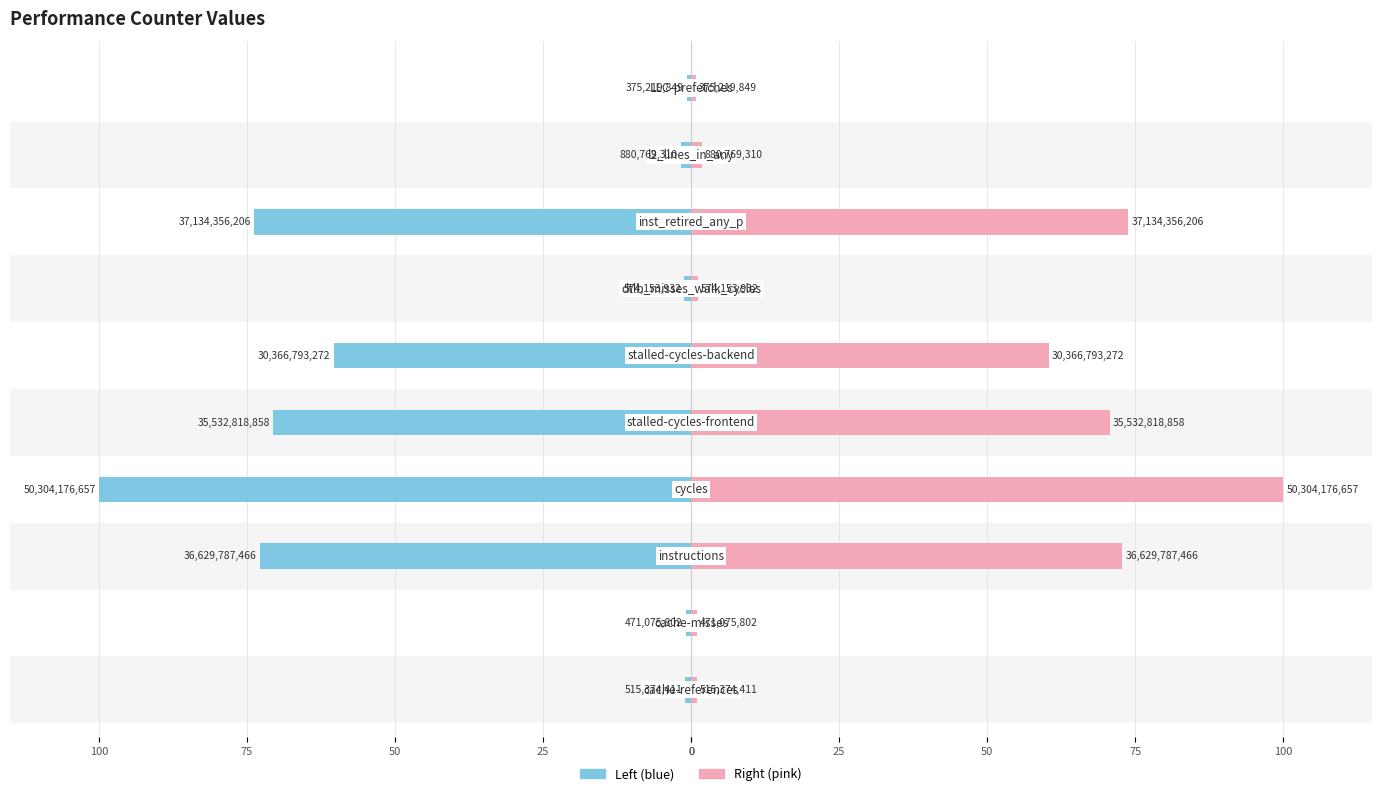

How many bars are there in total?

20